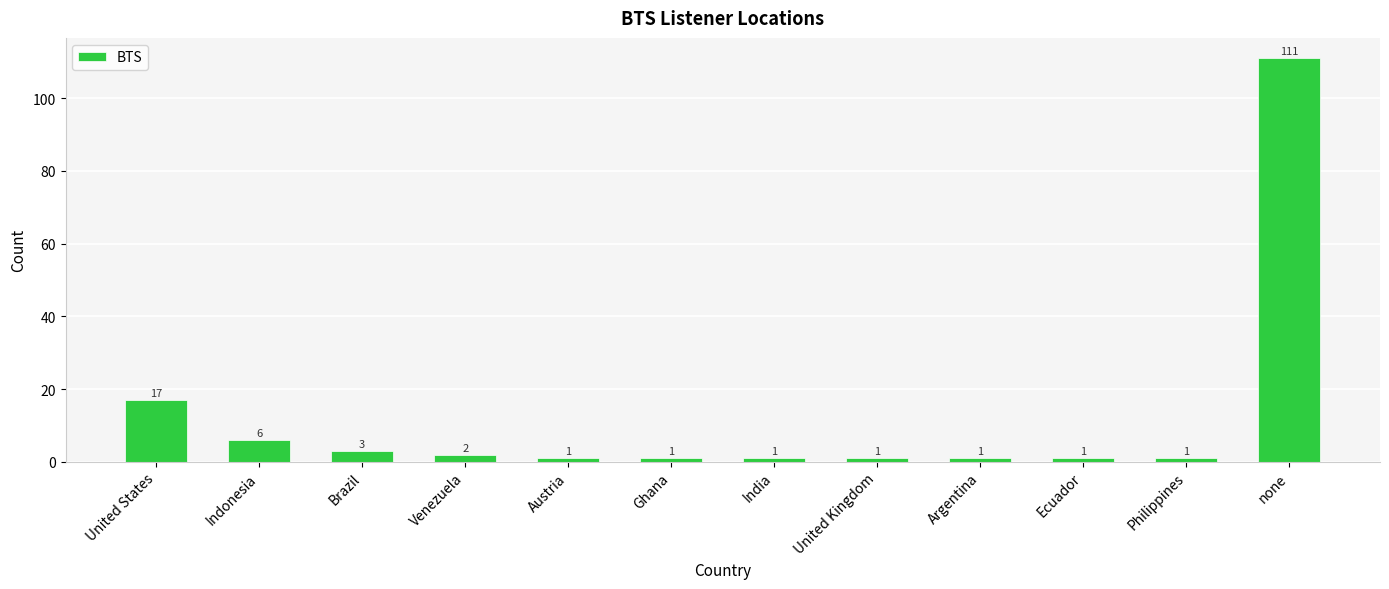

What is the ratio of the value at Austria to the value at Indonesia?

0.2